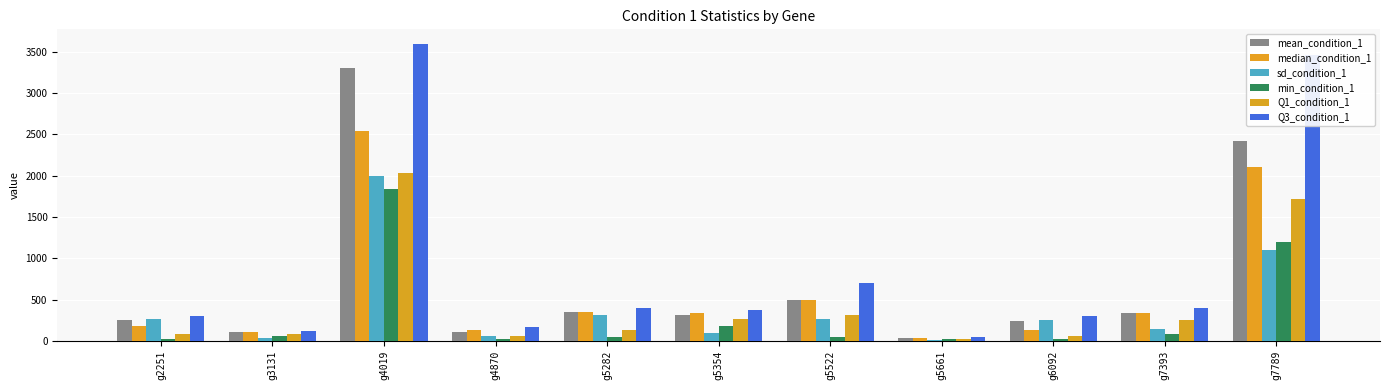

Does the chart contain any negative values?

No